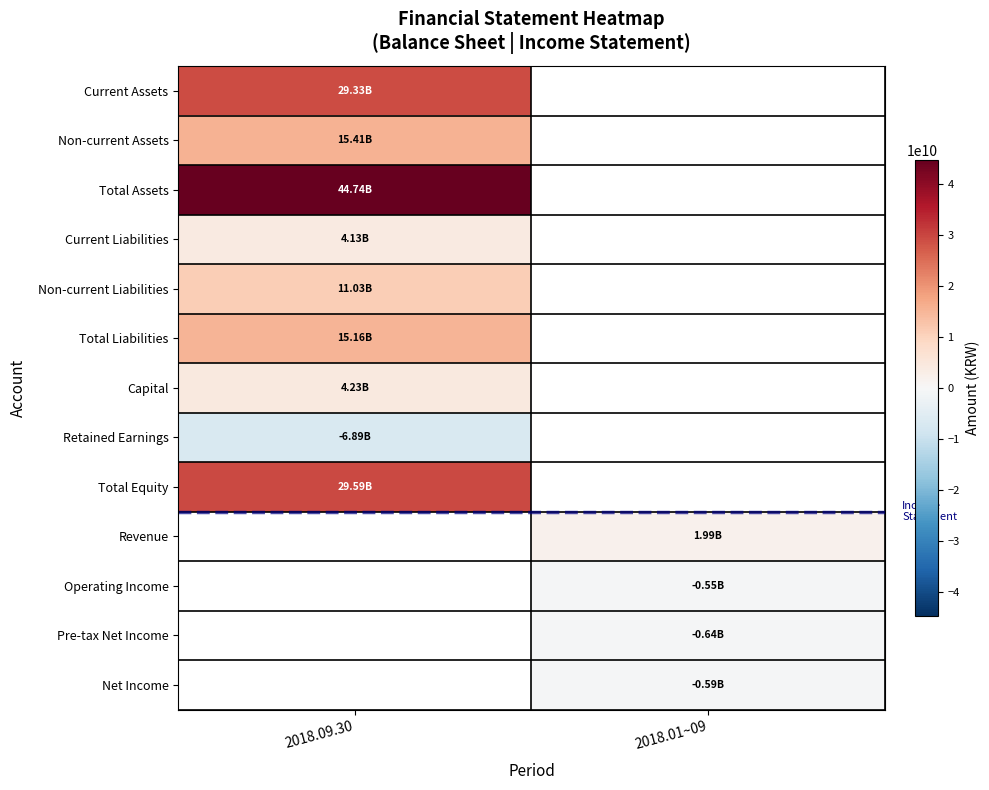

Is it true that Capital equals 4229233000.0 at 2018.09.30?

True